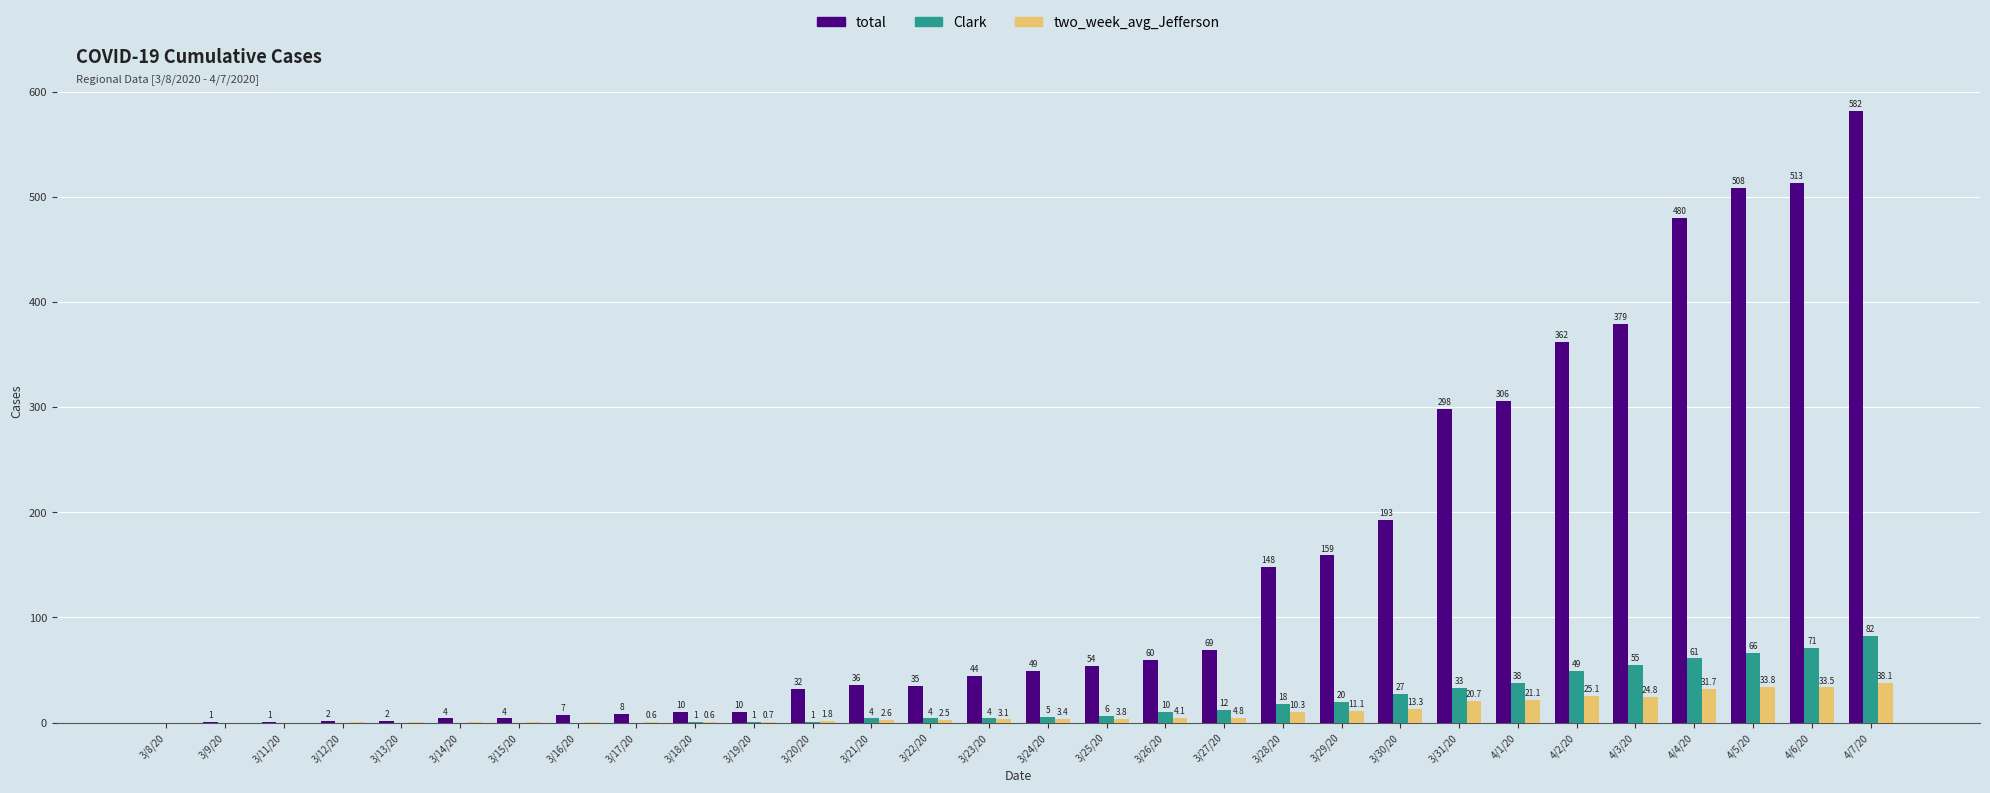

What is the total value across all series at 3/14/20?

4.3